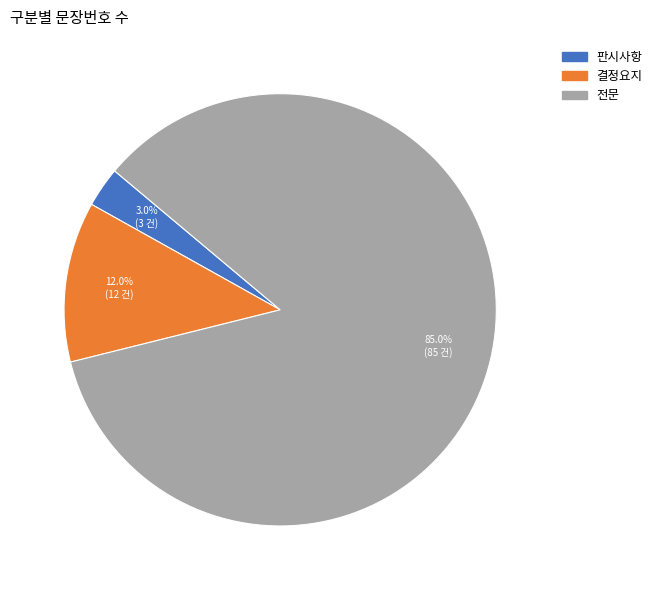

Is there a majority slice in this chart?

Yes